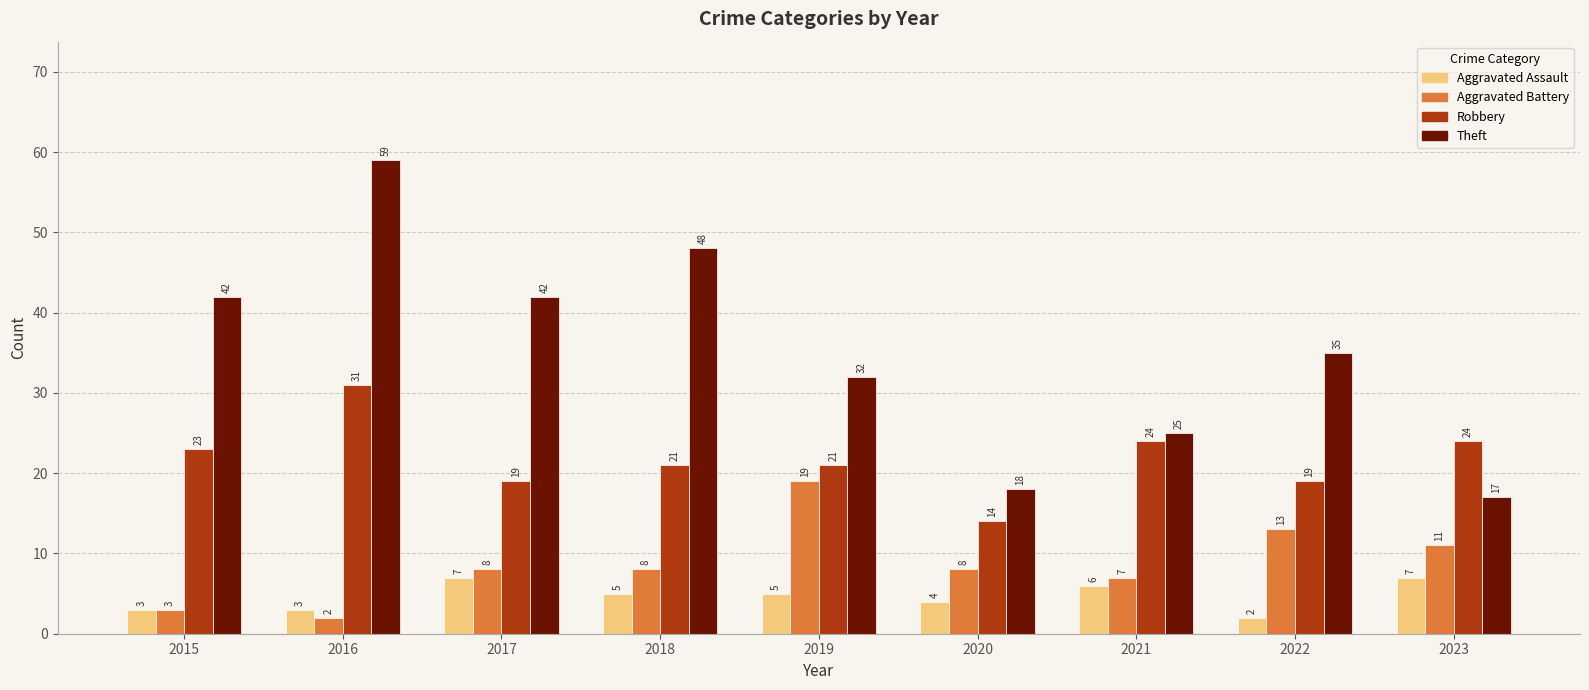

At which category is the sum across all series the highest?

2016